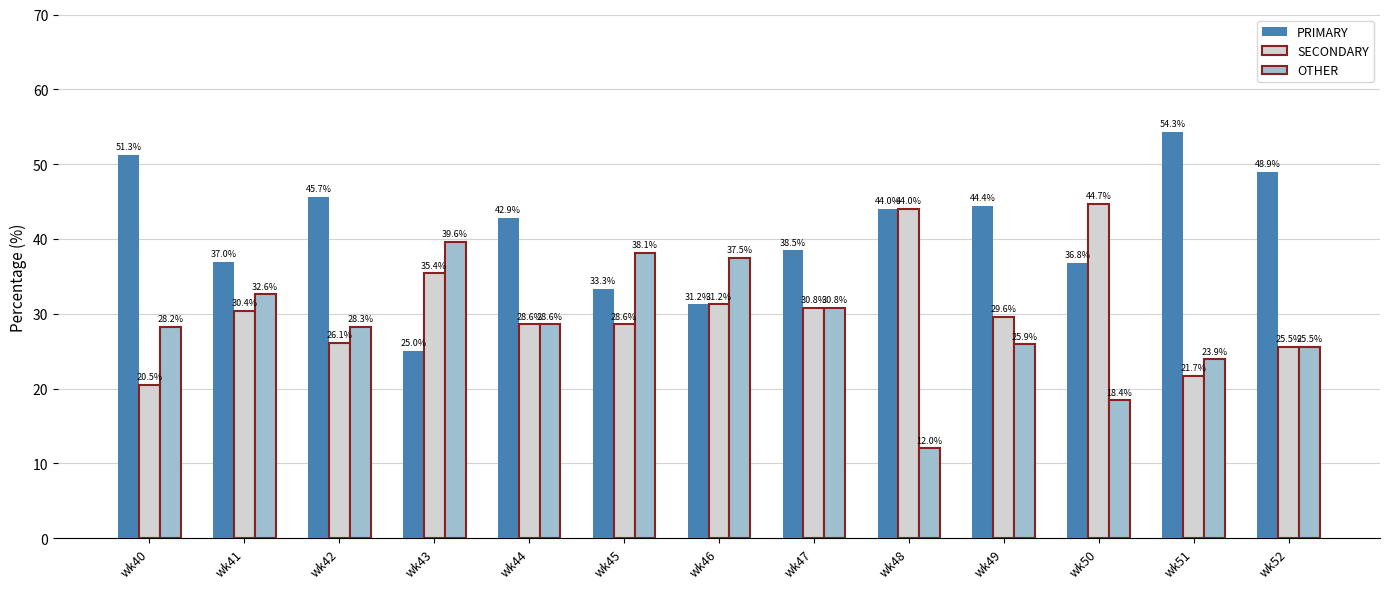

How many data points does each series have?

13